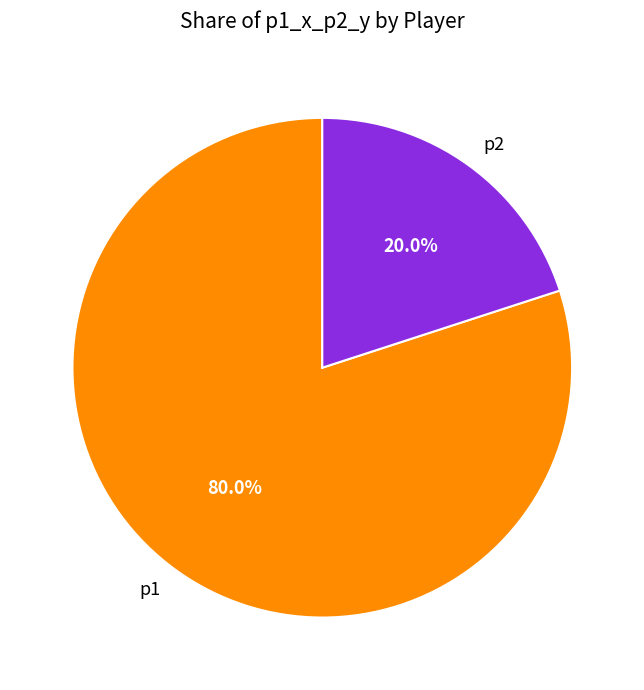

Between p1 and p2, which is larger?

p1